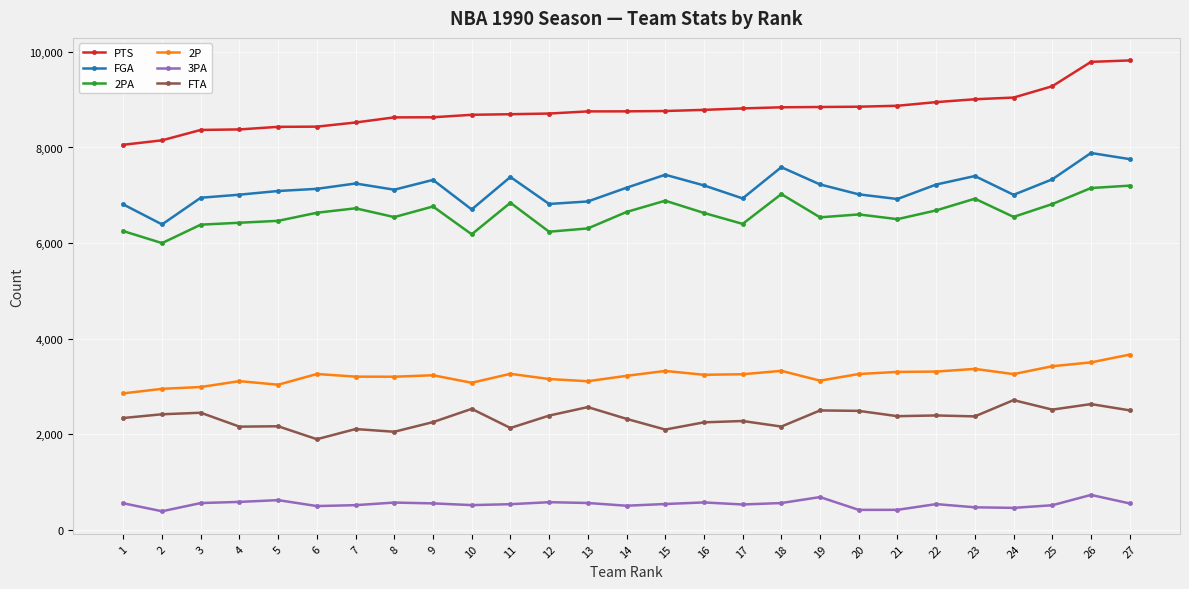

Rank the series by their maximum value, from lowest to highest.

3PA, FTA, 2P, 2PA, FGA, PTS